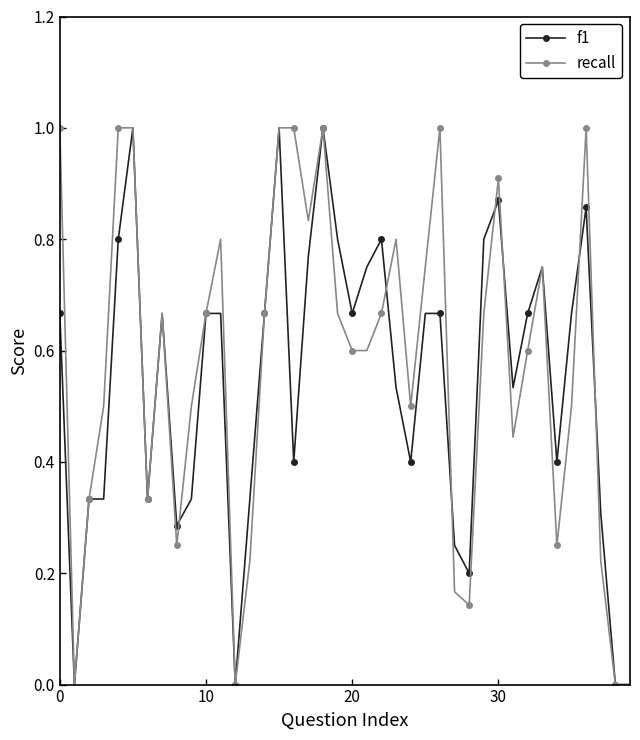

How many series are shown in this chart?

2